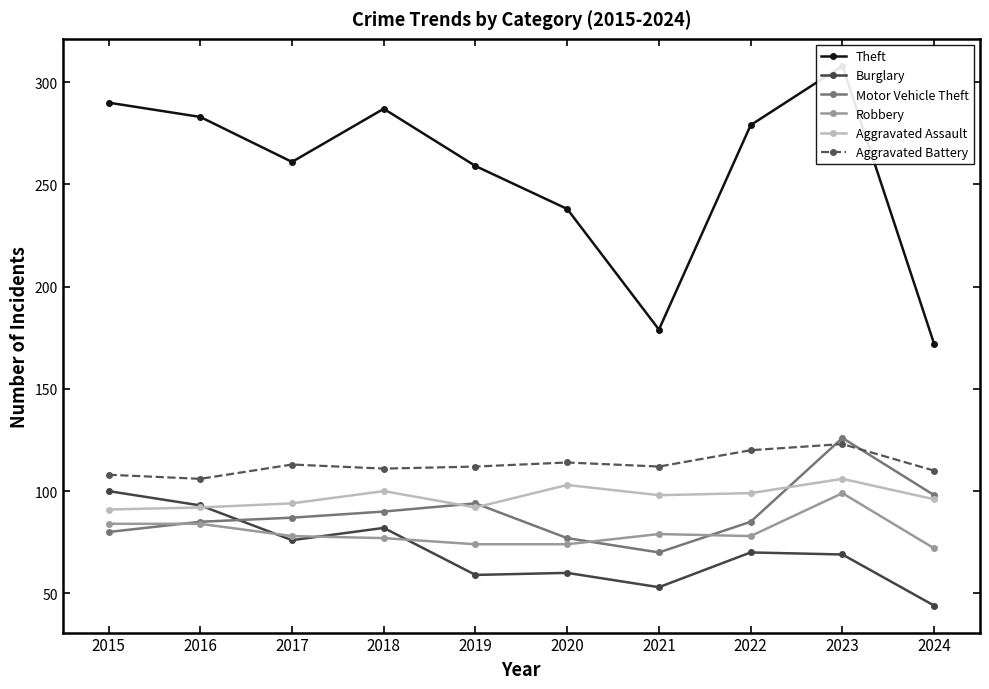

Where does the Theft series first go above 279?

2015